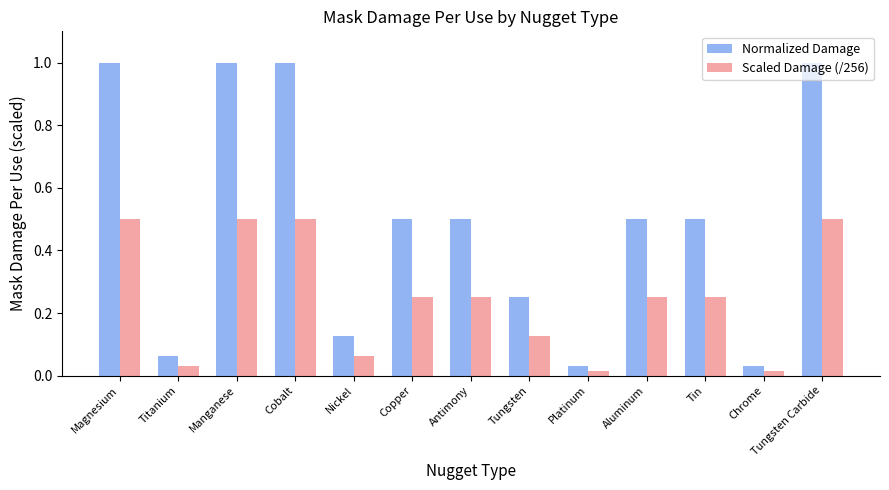

Are the bars grouped side by side (vs. stacked)?

Yes